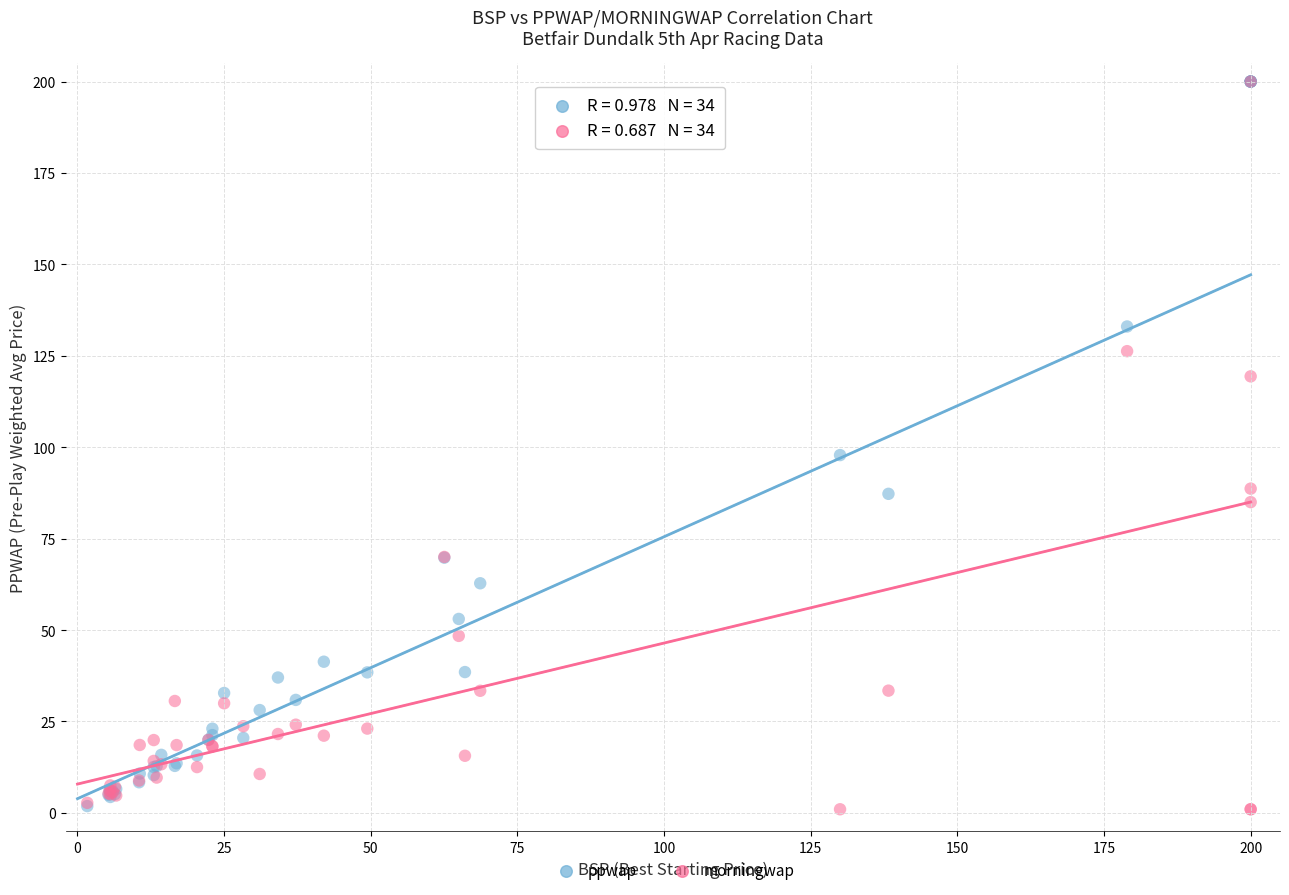

In the ppwap series, what Y value is closest to 100?

97.8